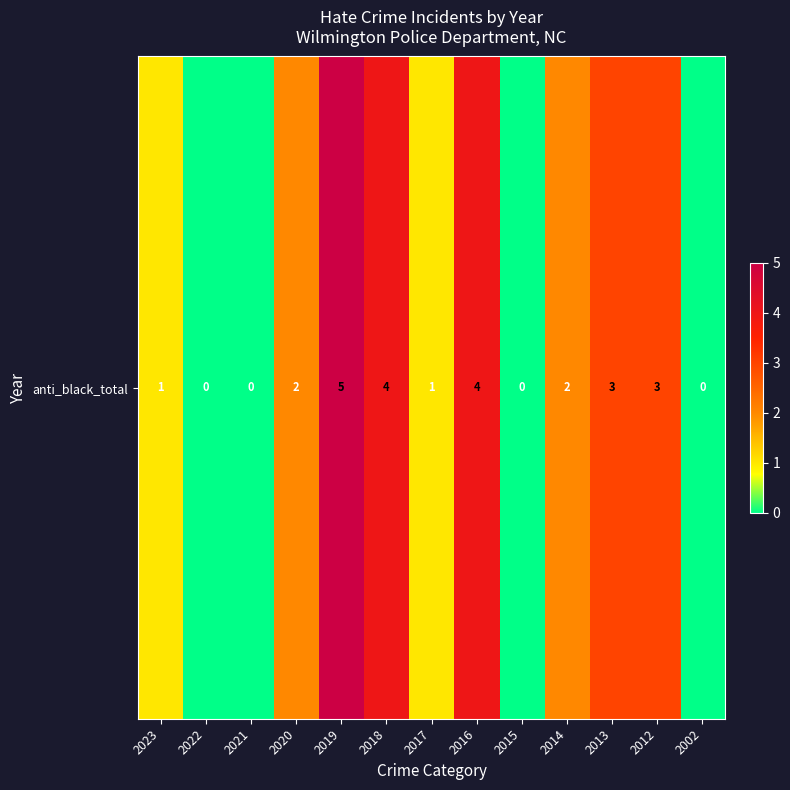

The value at 2022 is 0. True or false?

True